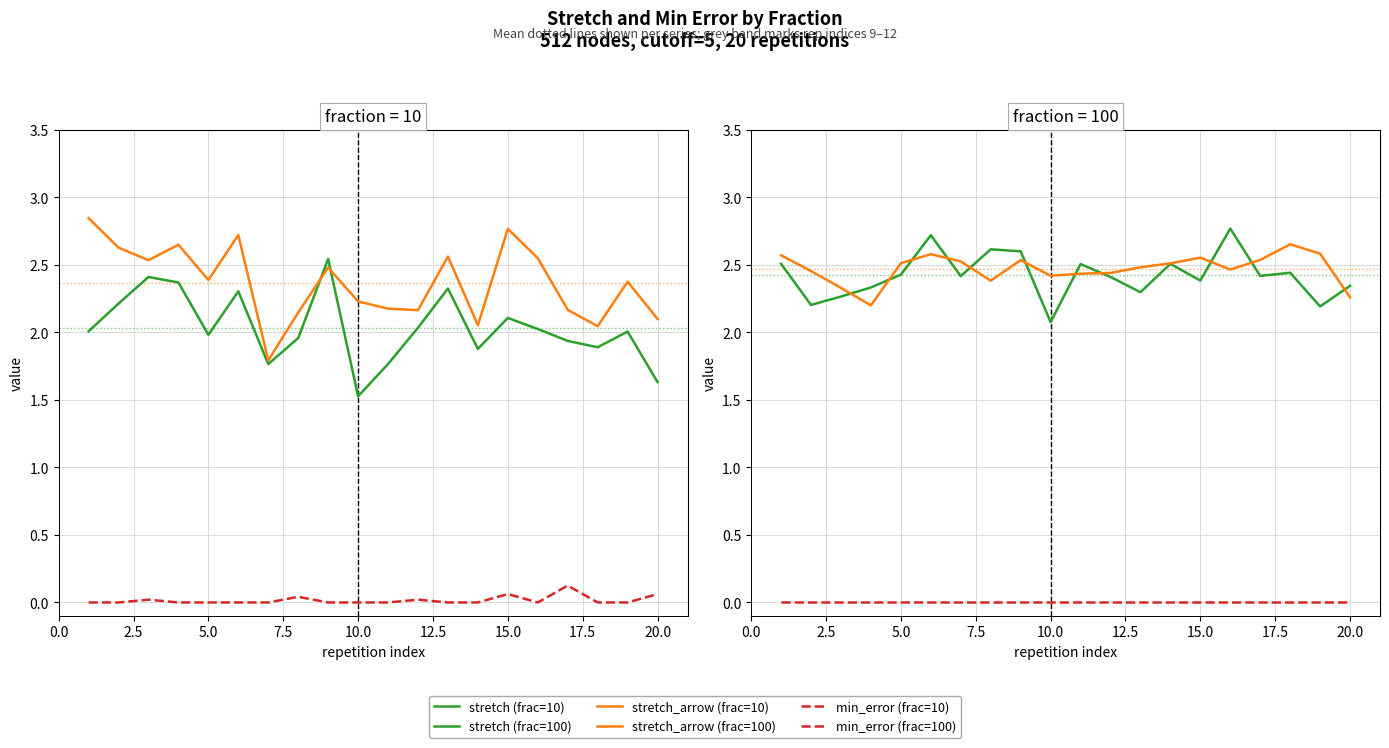

True or false: min_error and stretch intersect in this chart.

False